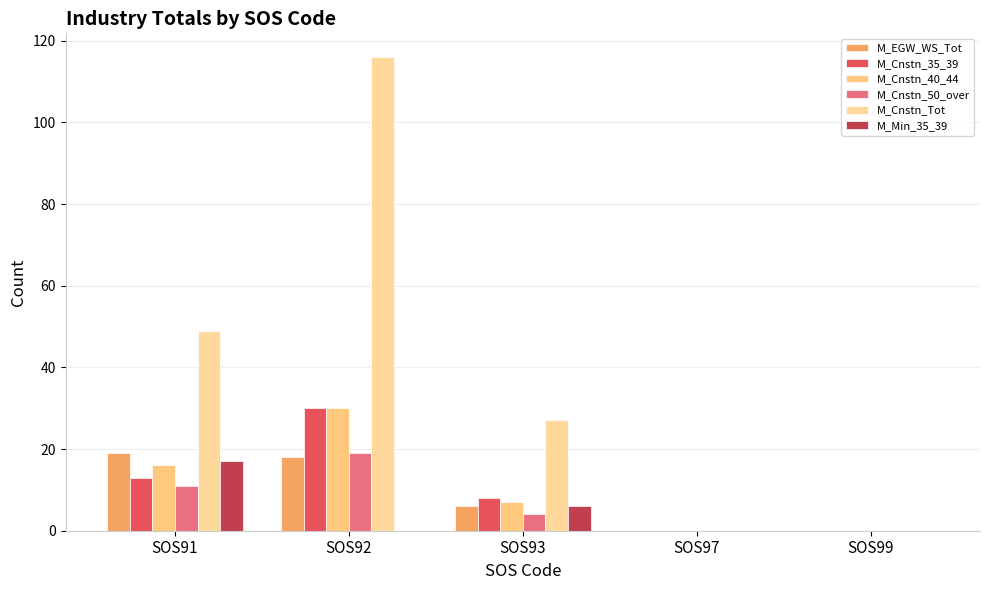

How many categories are shown in the chart?

5